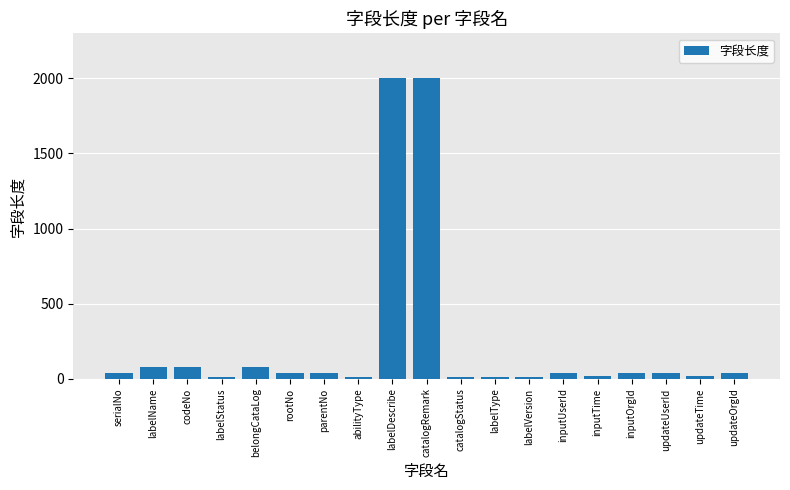

Are the bars horizontal?

No